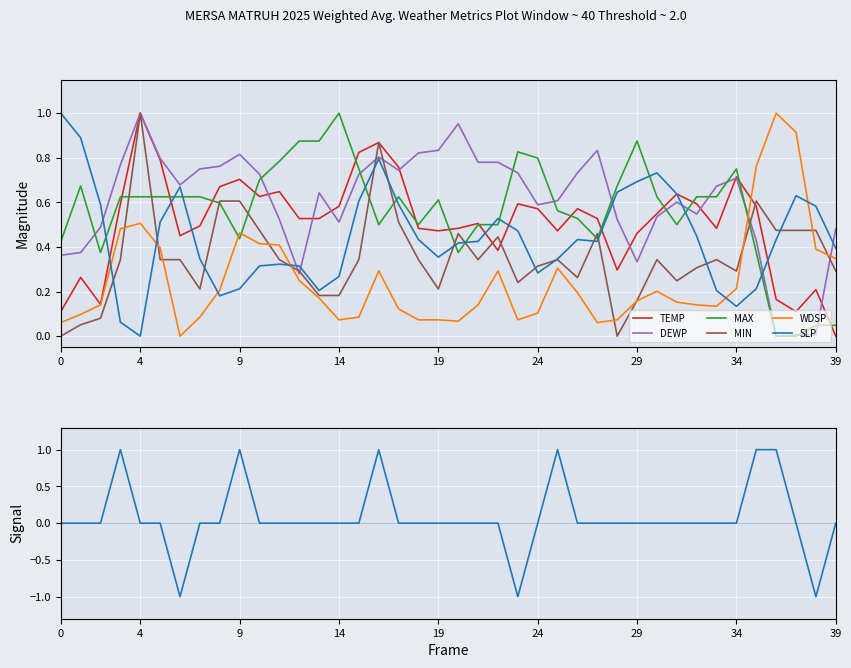

Reading right to left, extract all data points from this chart.

TEMP: 0.0	0.2	0.1	0.2	0.6	0.7	0.5	0.6	0.6	0.5	0.5	0.3	0.5	0.6	0.5	0.6	0.6	0.4	0.5	0.5	0.5	0.5	0.8	0.9	0.8	0.6	0.5	0.5	0.6	0.6	0.7	0.7	0.5	0.5	0.8	1.0	0.6	0.1	0.3	0.1
DEWP: 0.5	0.0	0.0	0.0	0.4	0.7	0.7	0.5	0.6	0.5	0.3	0.5	0.8	0.7	0.6	0.6	0.7	0.8	0.8	1.0	0.8	0.8	0.7	0.8	0.7	0.5	0.6	0.3	0.5	0.7	0.8	0.8	0.8	0.7	0.8	1.0	0.8	0.5	0.4	0.4
MAX: 0.0	0.0	0.0	0.0	0.4	0.7	0.6	0.6	0.5	0.6	0.9	0.7	0.4	0.5	0.6	0.8	0.8	0.5	0.5	0.4	0.6	0.5	0.6	0.5	0.7	1.0	0.9	0.9	0.8	0.7	0.4	0.6	0.6	0.6	0.6	0.6	0.6	0.4	0.7	0.4
MIN: 0.3	0.5	0.5	0.5	0.6	0.3	0.3	0.3	0.2	0.3	0.2	0.0	0.5	0.3	0.3	0.3	0.2	0.4	0.3	0.5	0.2	0.3	0.5	0.9	0.3	0.2	0.2	0.3	0.3	0.5	0.6	0.6	0.2	0.3	0.3	1.0	0.3	0.1	0.1	0.0
WDSP: 0.3	0.4	0.9	1.0	0.8	0.2	0.1	0.1	0.2	0.2	0.2	0.1	0.1	0.2	0.3	0.1	0.1	0.3	0.1	0.1	0.1	0.1	0.1	0.3	0.1	0.1	0.2	0.2	0.4	0.4	0.5	0.2	0.1	0.0	0.4	0.5	0.5	0.1	0.1	0.1
SLP: 0.4	0.6	0.6	0.4	0.2	0.1	0.2	0.4	0.6	0.7	0.7	0.6	0.4	0.4	0.3	0.3	0.5	0.5	0.4	0.4	0.4	0.4	0.6	0.8	0.6	0.3	0.2	0.3	0.3	0.3	0.2	0.2	0.3	0.7	0.5	0.0	0.1	0.6	0.9	1.0